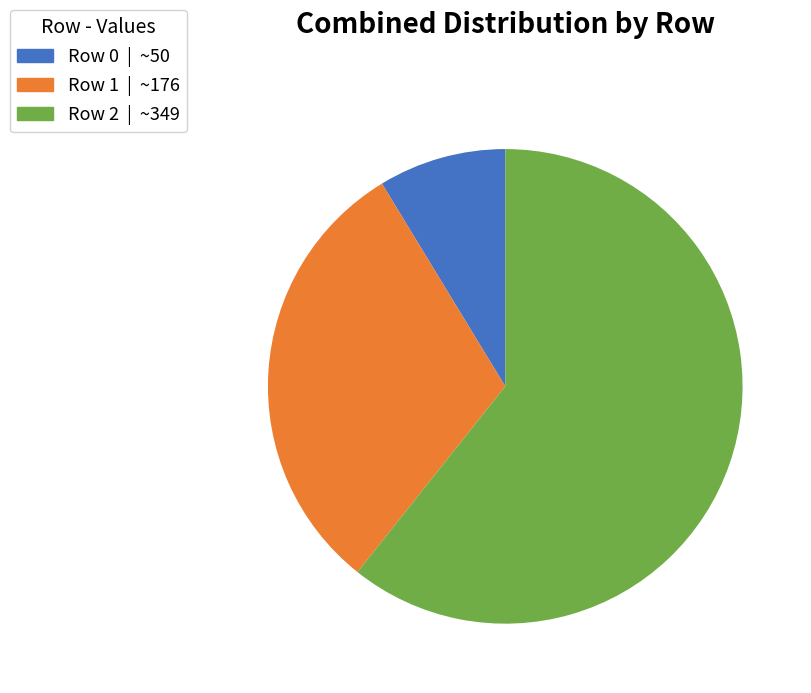

Is there a majority slice in this chart?

Yes